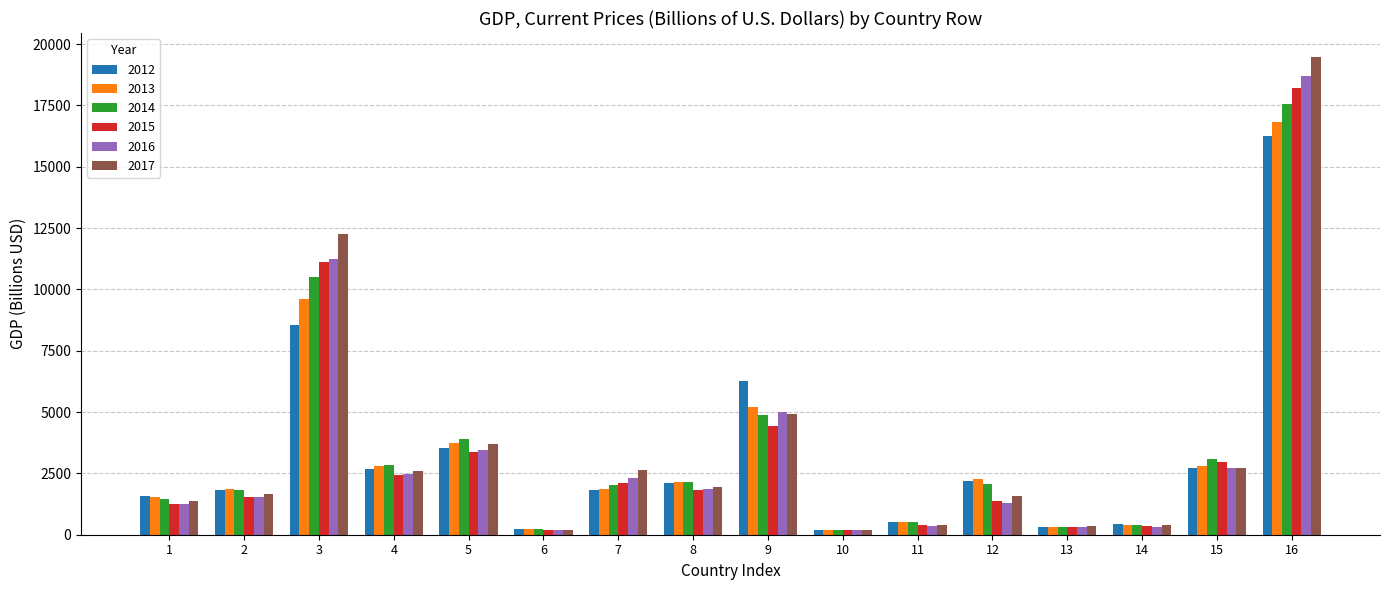

What is the minimum value shown in the chart?

175.0